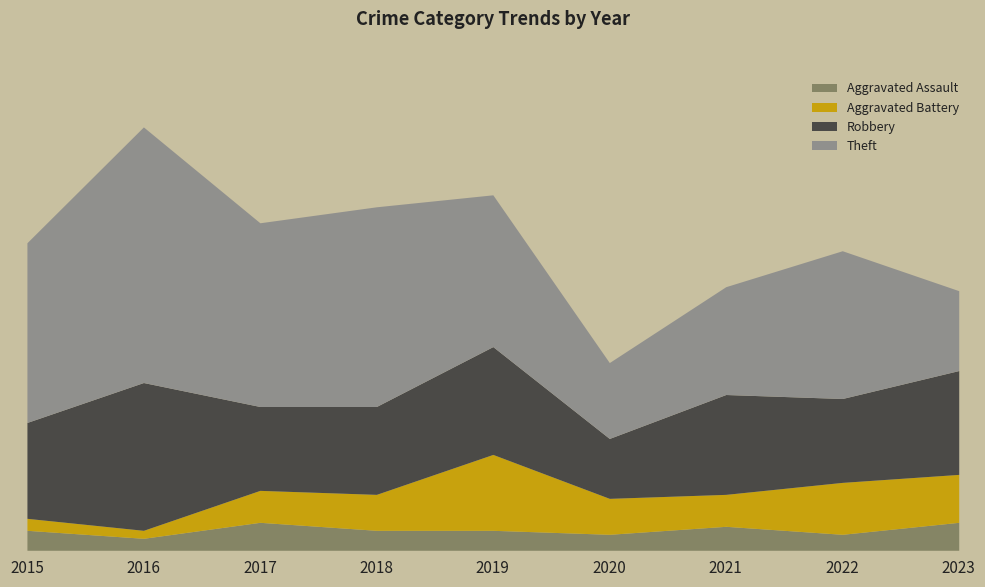

Is the value of Robbery at 2019 greater than the value of Aggravated Battery at 2023?

Yes